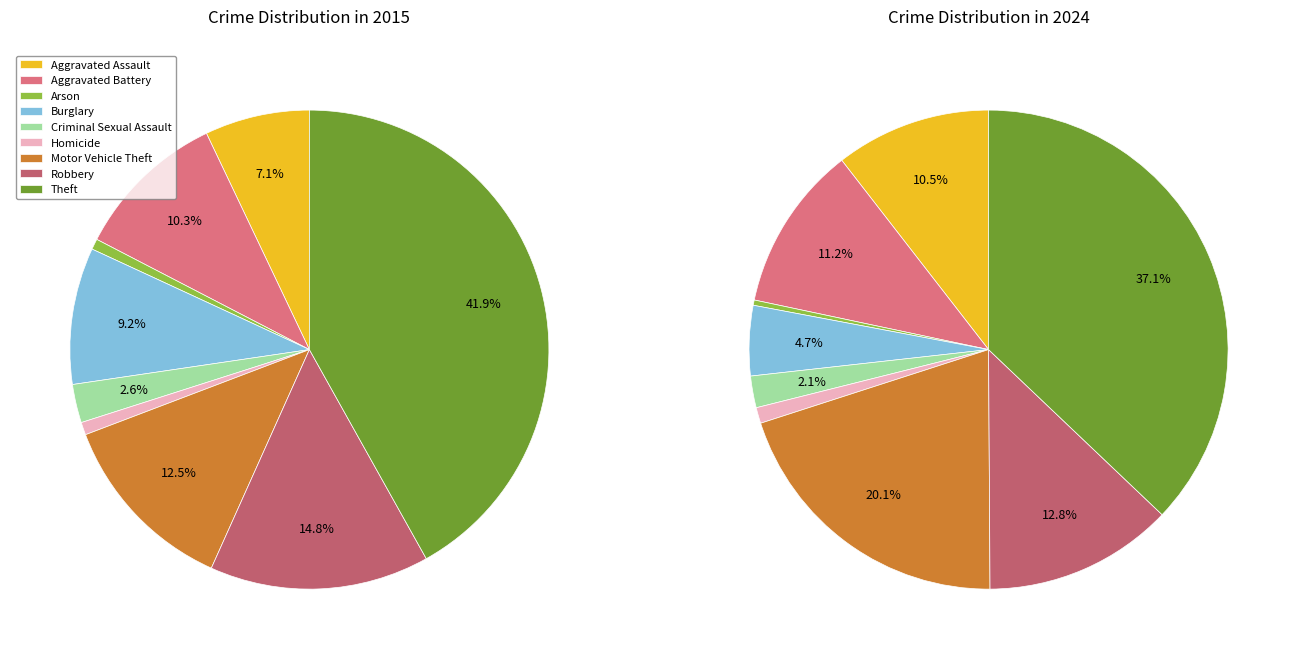

Combined, what portion of the pie is Homicide and Motor Vehicle Theft?

13.4%